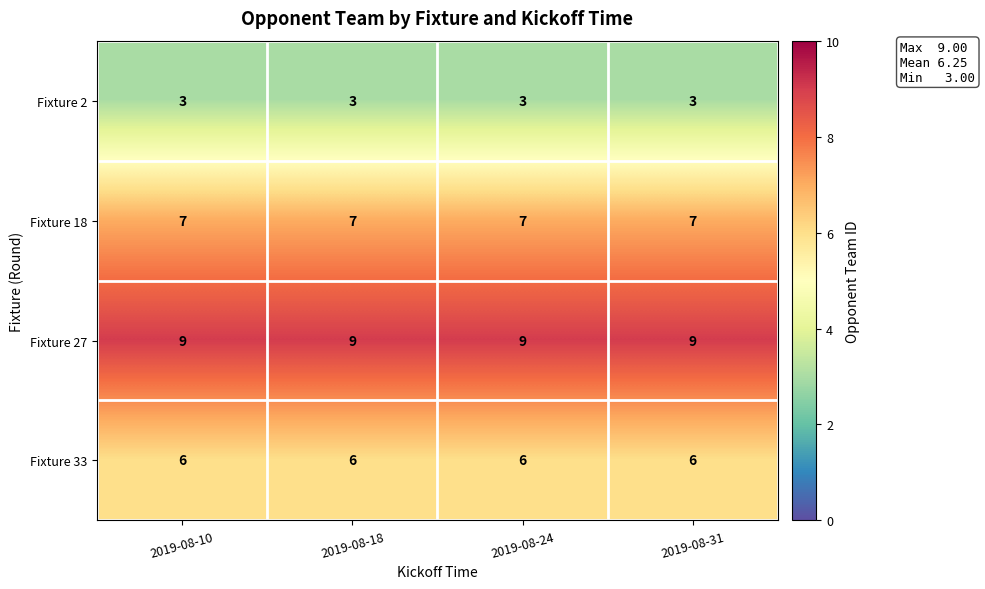

What is the average value of the Fixture 2 series?

3